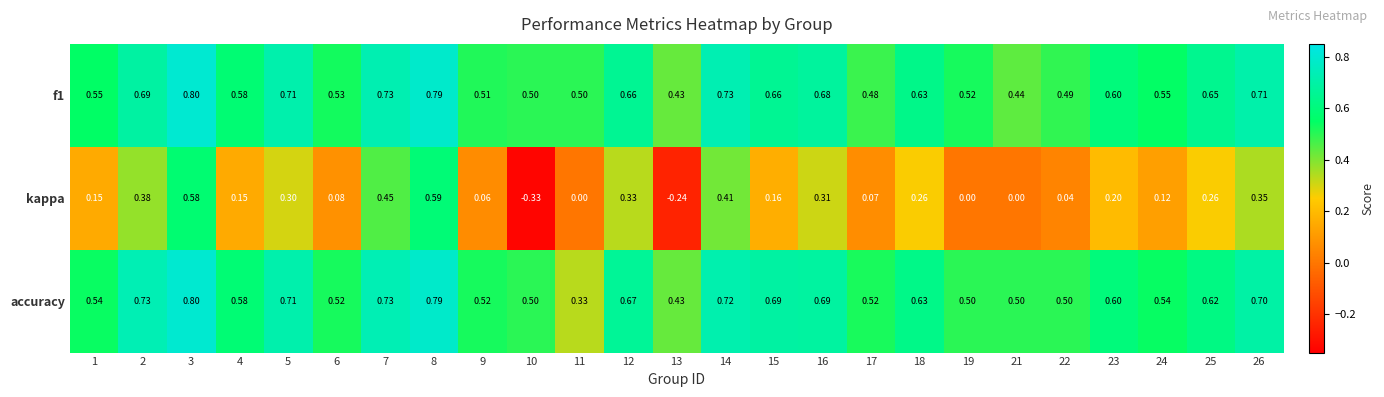

Is the value of kappa at 5 greater than the value of accuracy at 11?

No